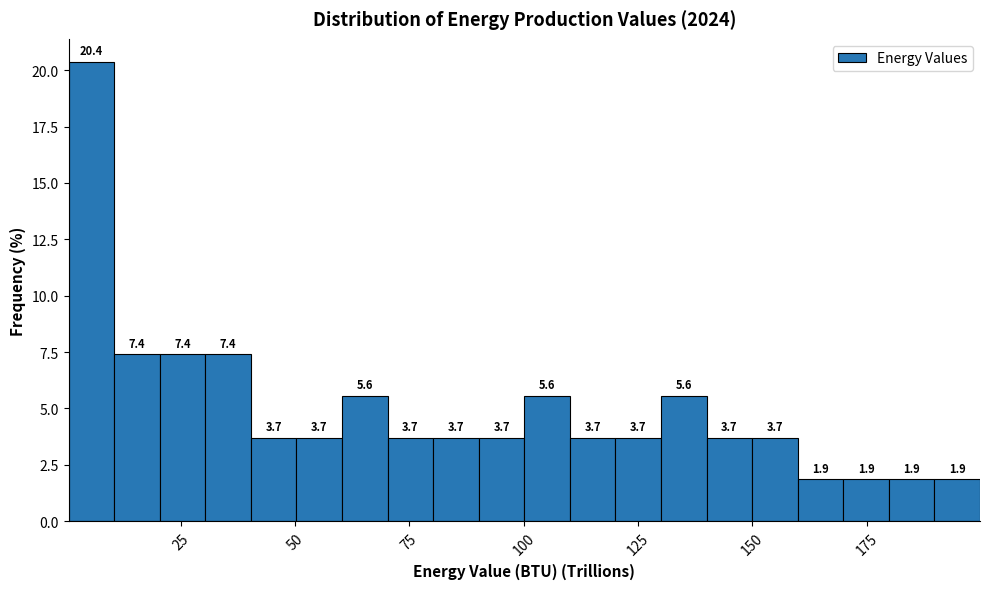

Around what value on the x-axis is the tallest bar? Give the approximate position of its centre, as read against the axis.

5